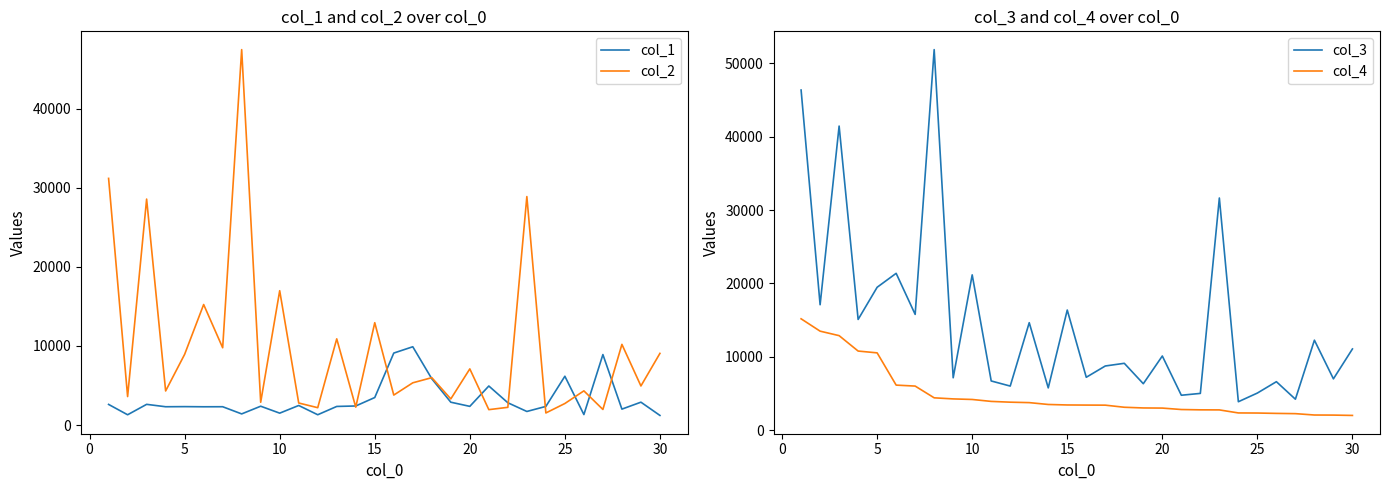

True or false: col_4 and col_1 cross at least once.

True